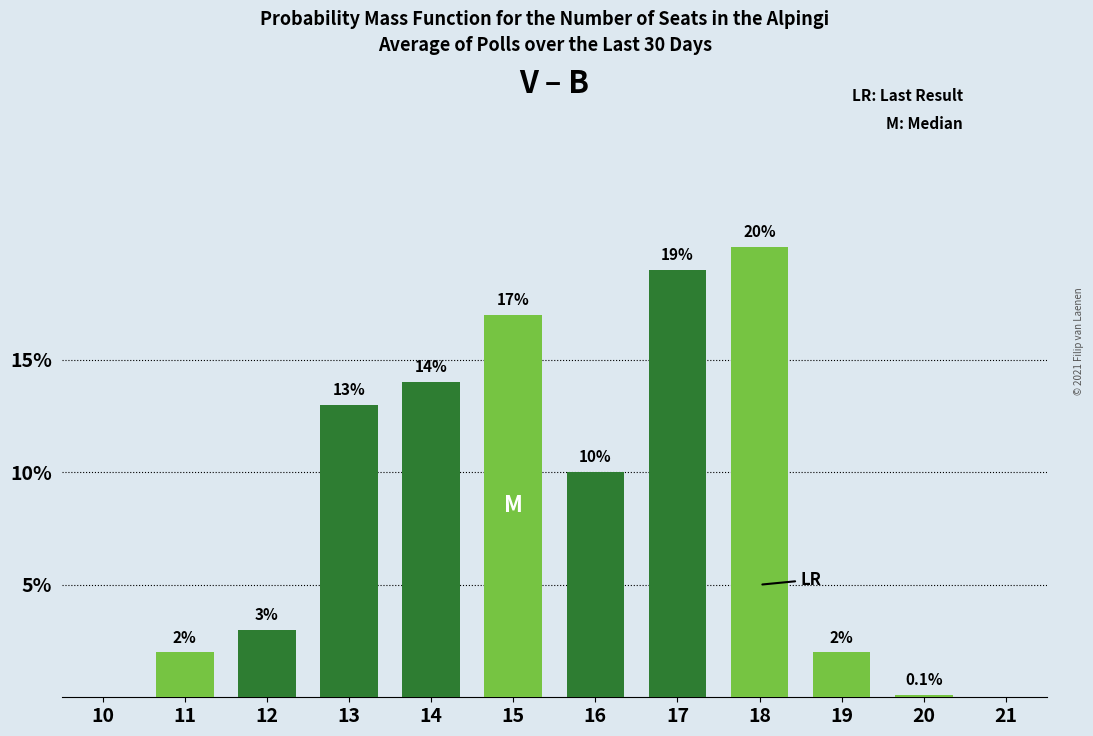

Where does the data first go above 10?

13